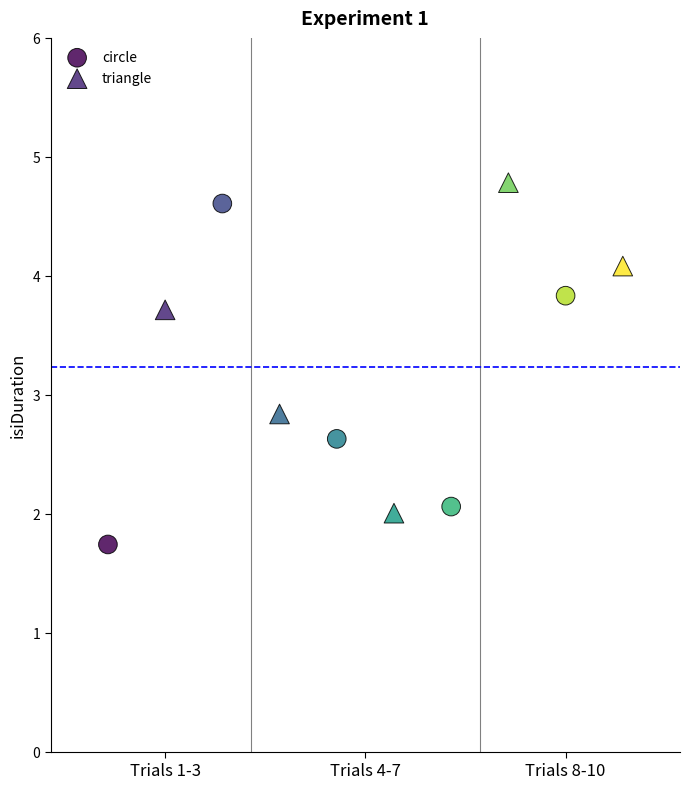

Which series has the widest spread of Y values?

circle